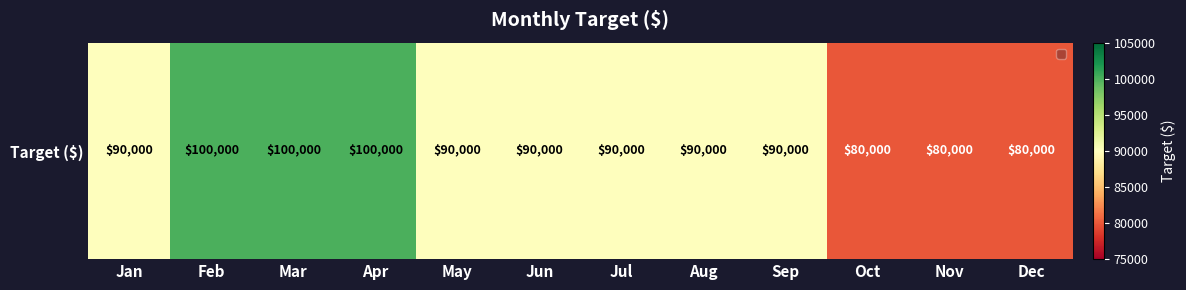

At which label does the data first exceed 90000?

Feb